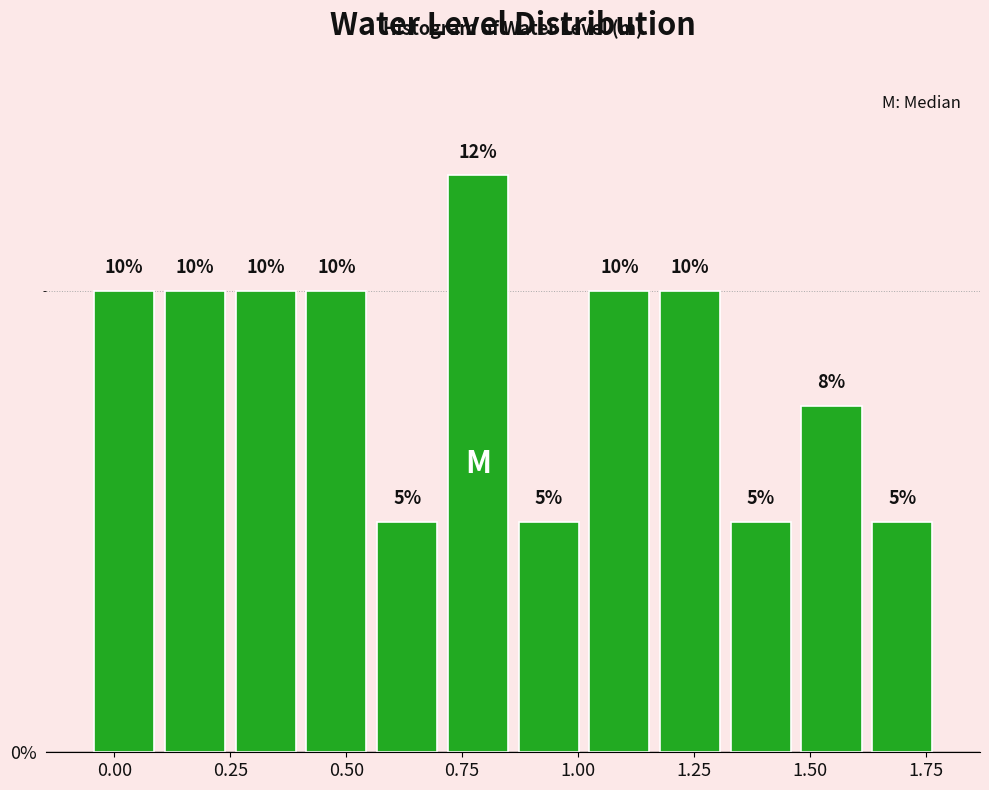

Read against the x-axis, roughly where is the centre of the tallest bar?

0.80